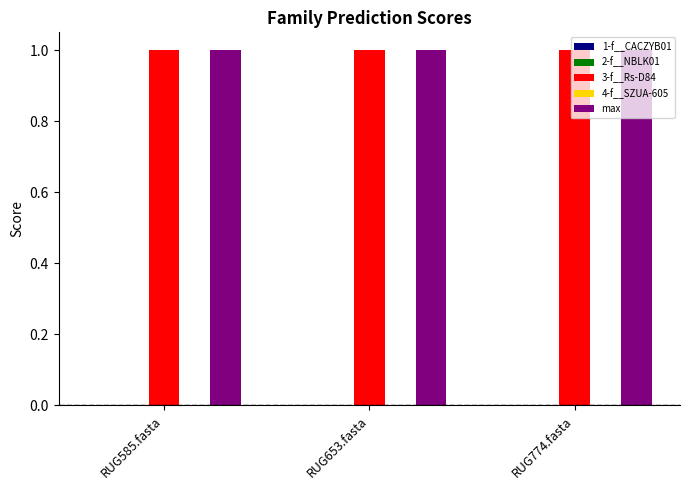

At which label does 4-f__SZUA-605 reach its minimum?

RUG585.fasta